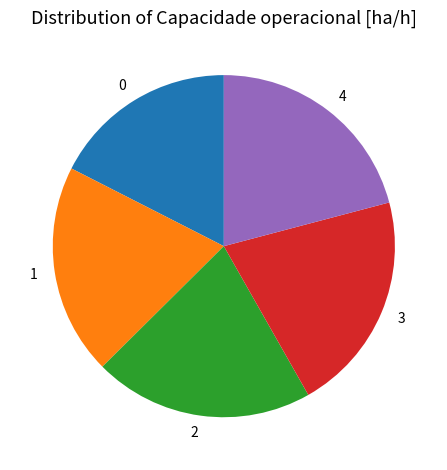

What is the ratio of the value at 3 to the value at 0?

1.2